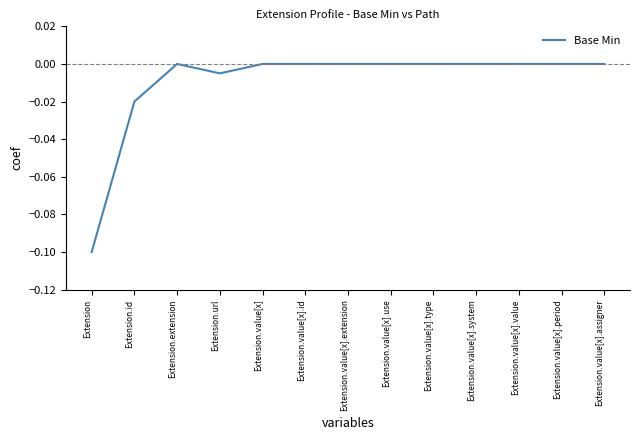

What is the difference between the maximum and minimum values?

0.1